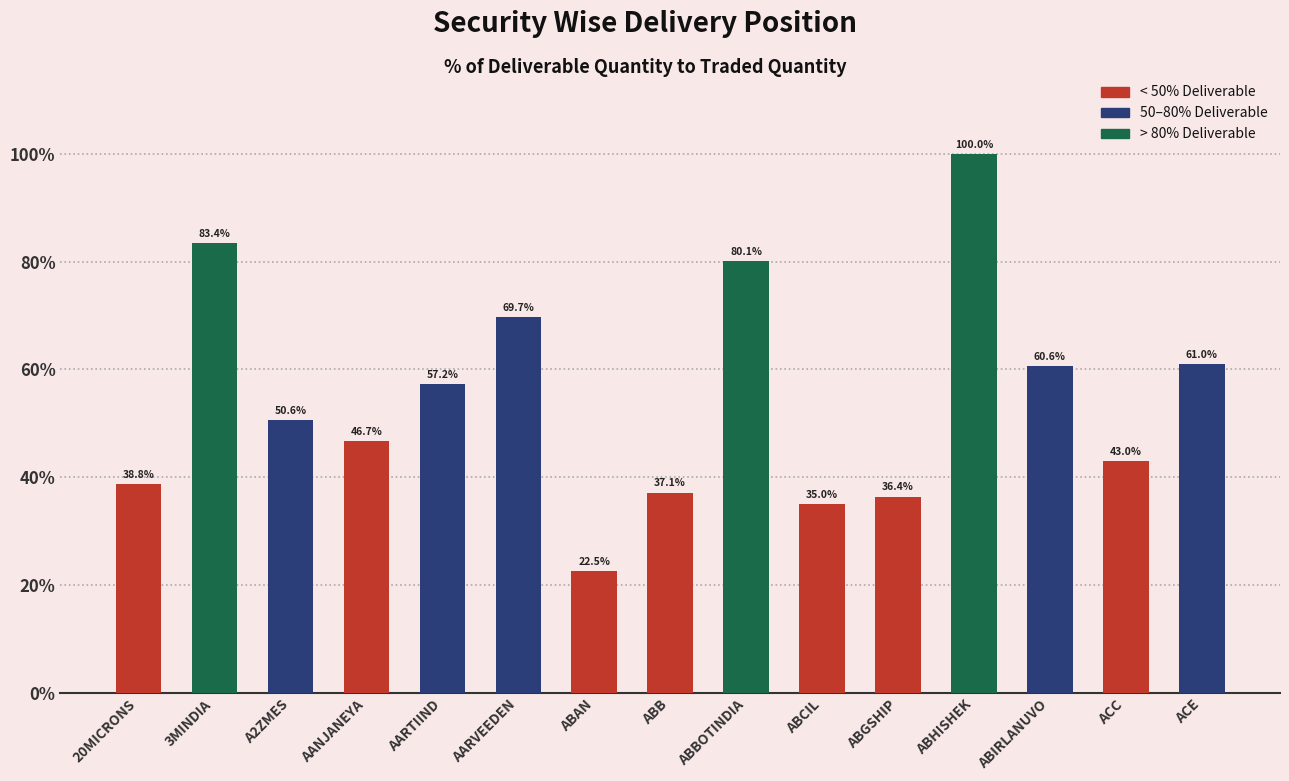

The value at AANJANEYA is 46.7. True or false?

True